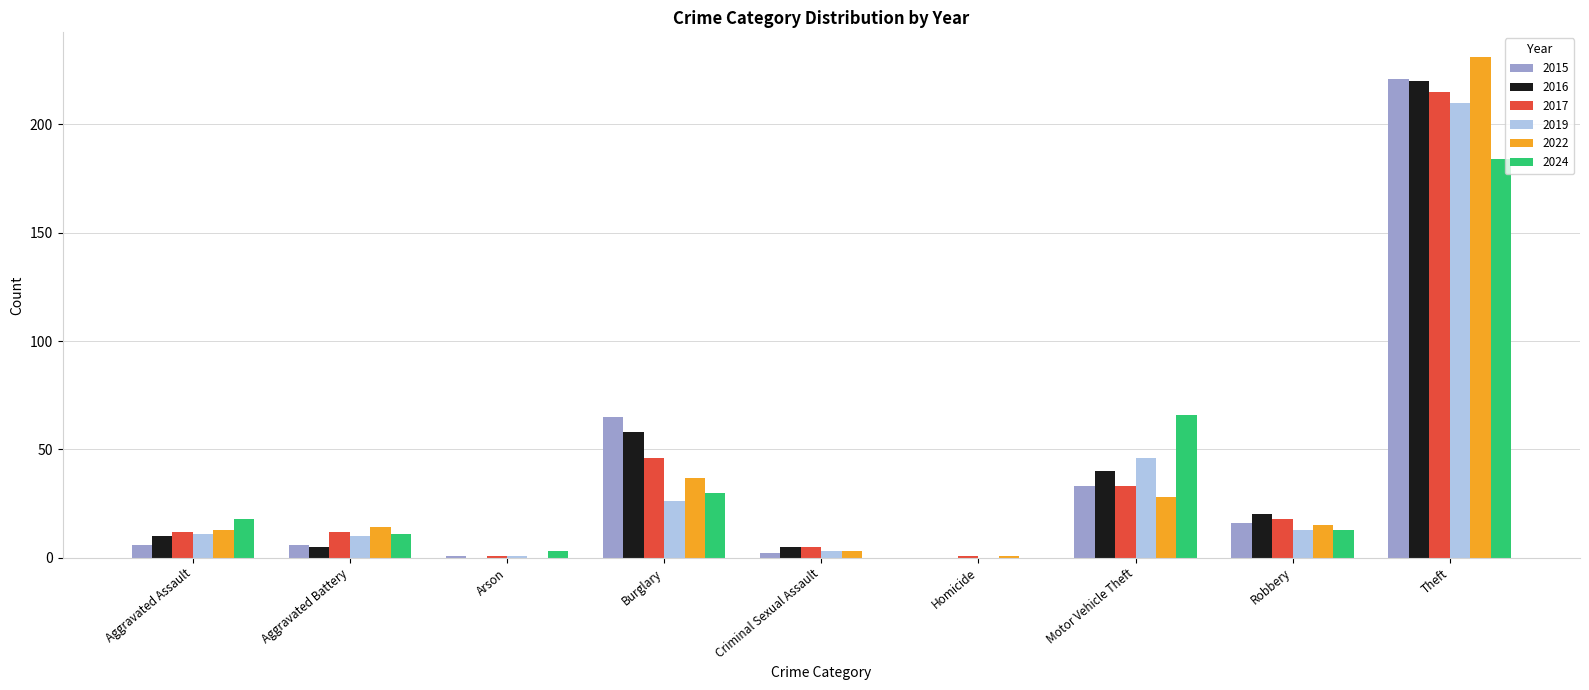

How many positive values does the 2022 series have?

8